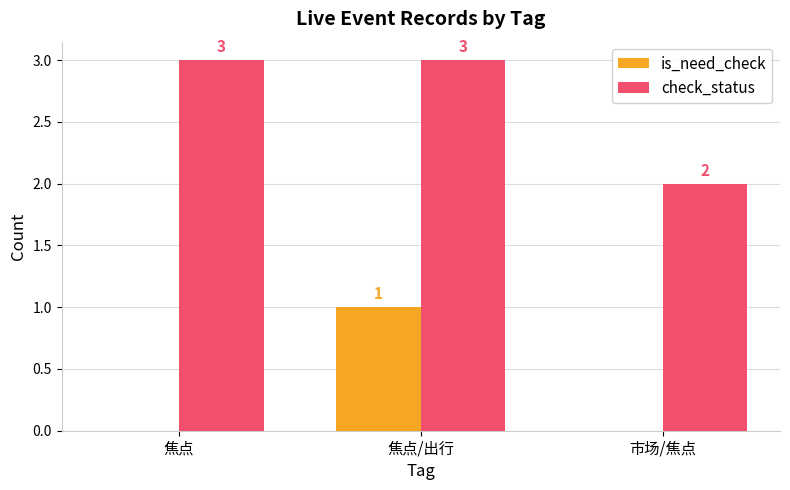

The value of is_need_check at 市场/焦点 is 1. True or false?

False